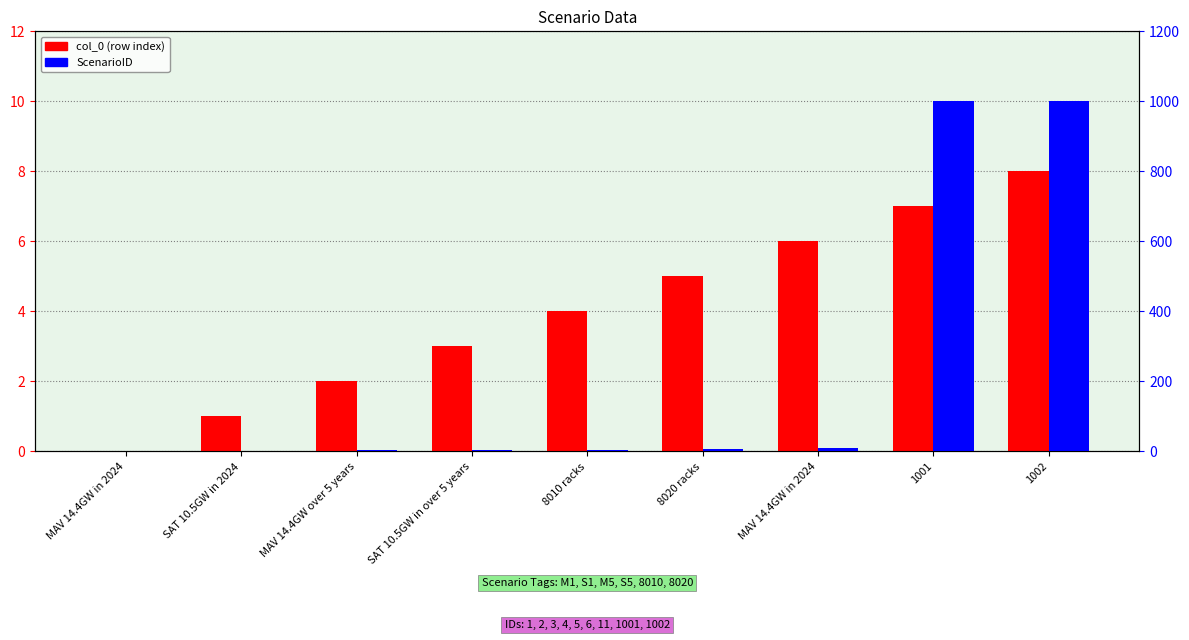

How many groups of bars are there?

9